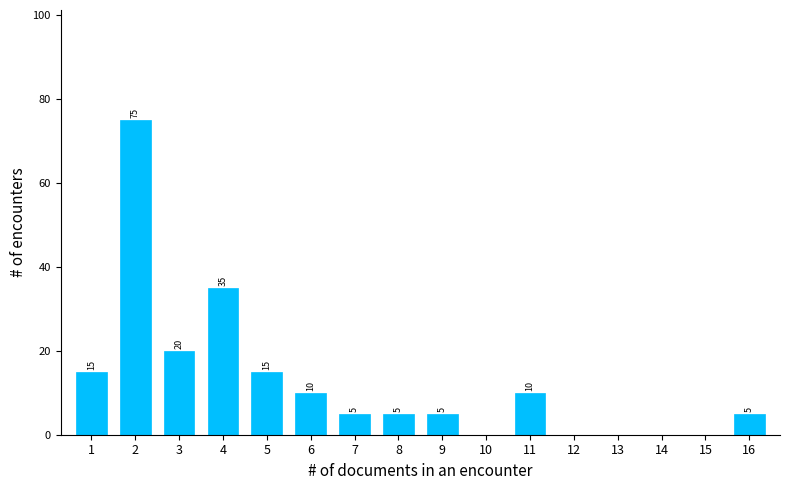

Reading right to left, transcribe all the data shown in this chart.

16=5	15=0	14=0	13=0	12=0	11=10	10=0	9=5	8=5	7=5	6=10	5=15	4=35	3=20	2=75	1=15